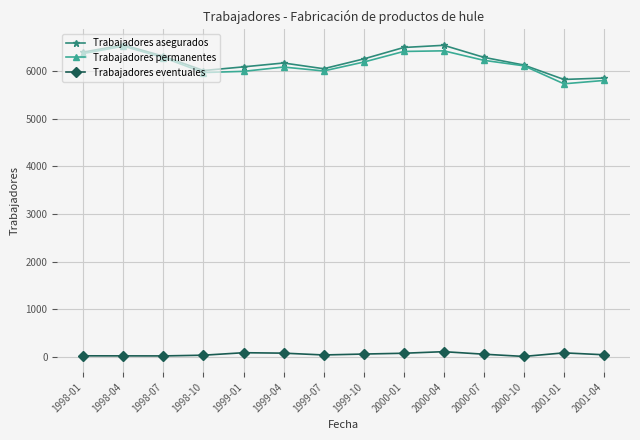

Which series has the largest range (max minus min)?

Trabajadores permanentes